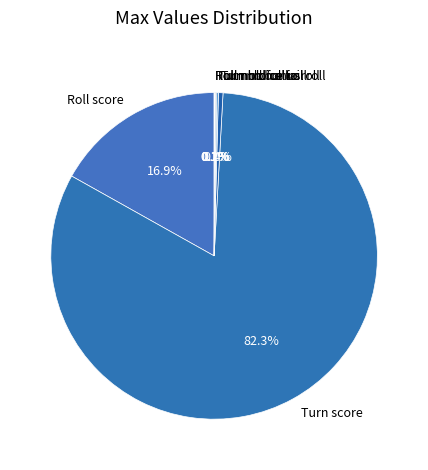

True or false: Roll score accounts for 11% of the total.

False